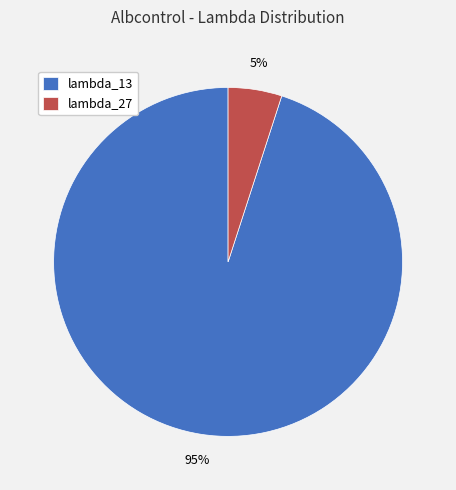

Count the number of slices in the pie.

2